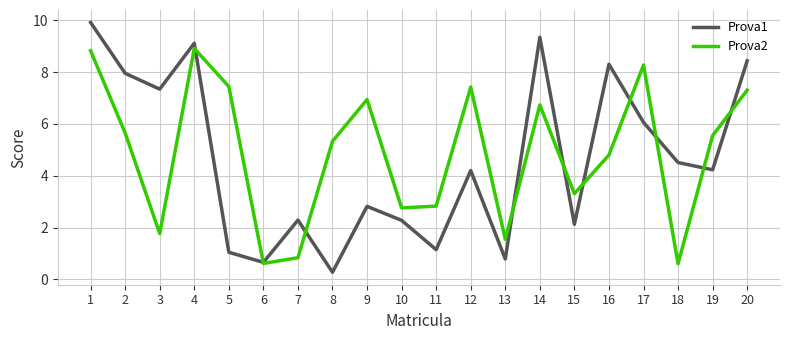

Does the chart display data point markers on the line(s)?

No